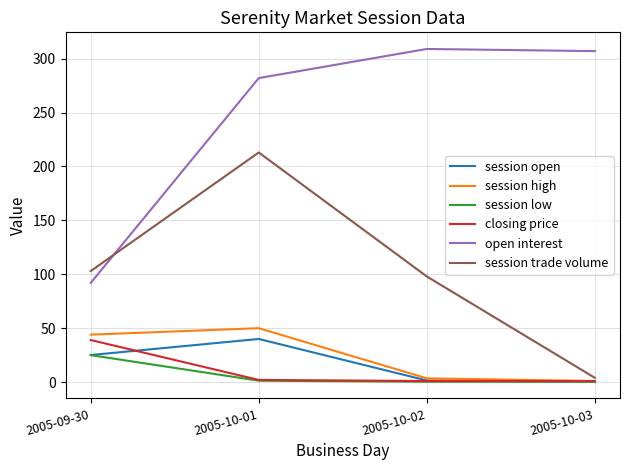

The closing price series shows 57.4 at 2005-09-30. True or false?

False